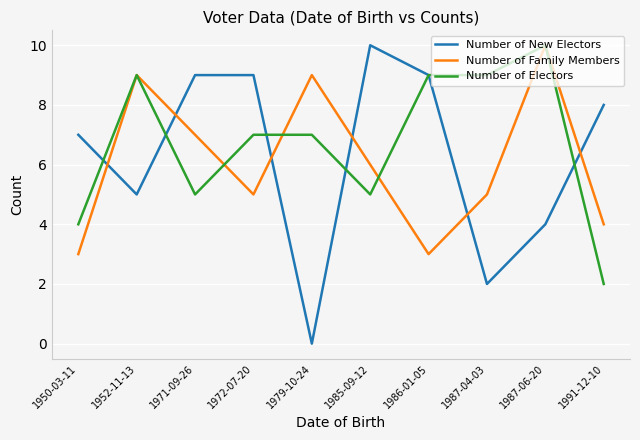

How many lines are shown in the chart?

3